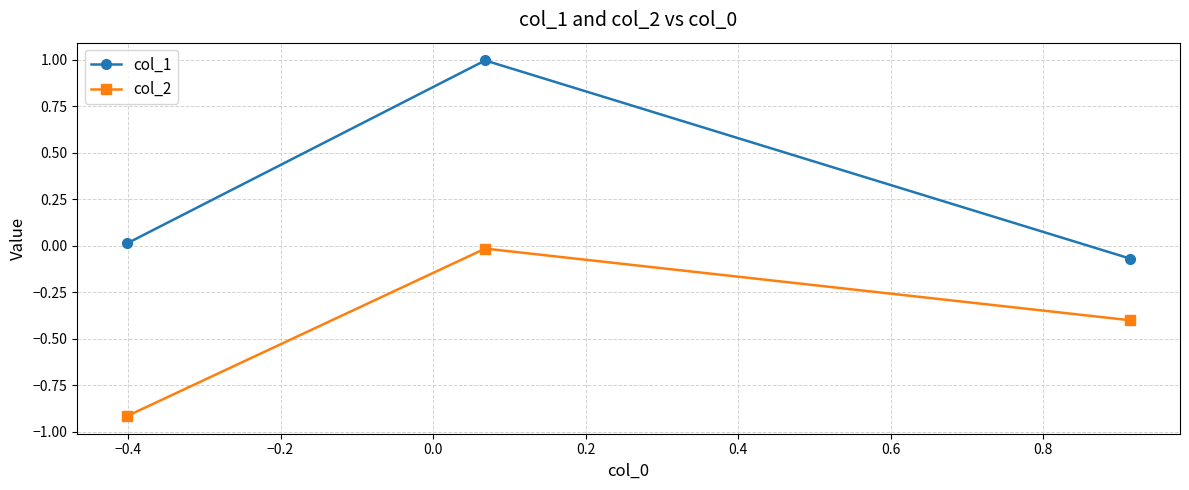

Rank the series by their average value, from highest to lowest.

col_1, col_2